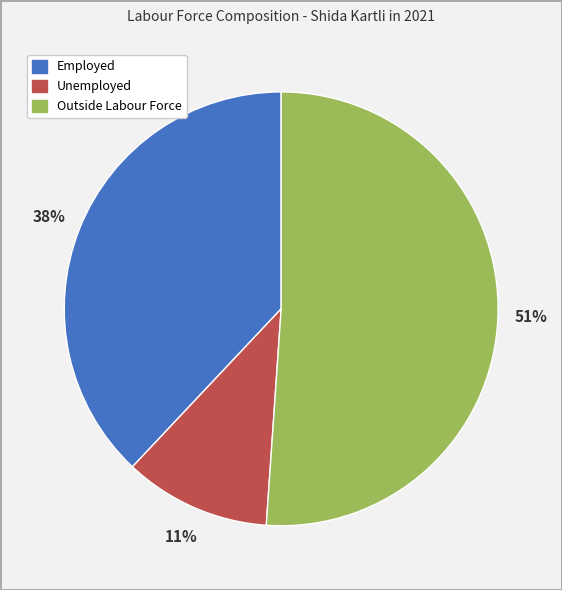

How many slices are in this pie chart?

3